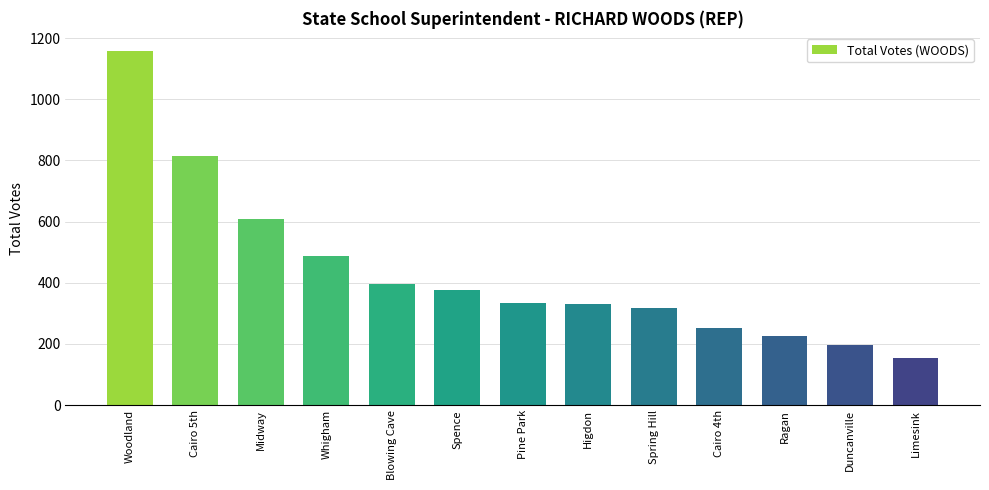

Between Higdon and Cairo 4th, which is larger?

Higdon